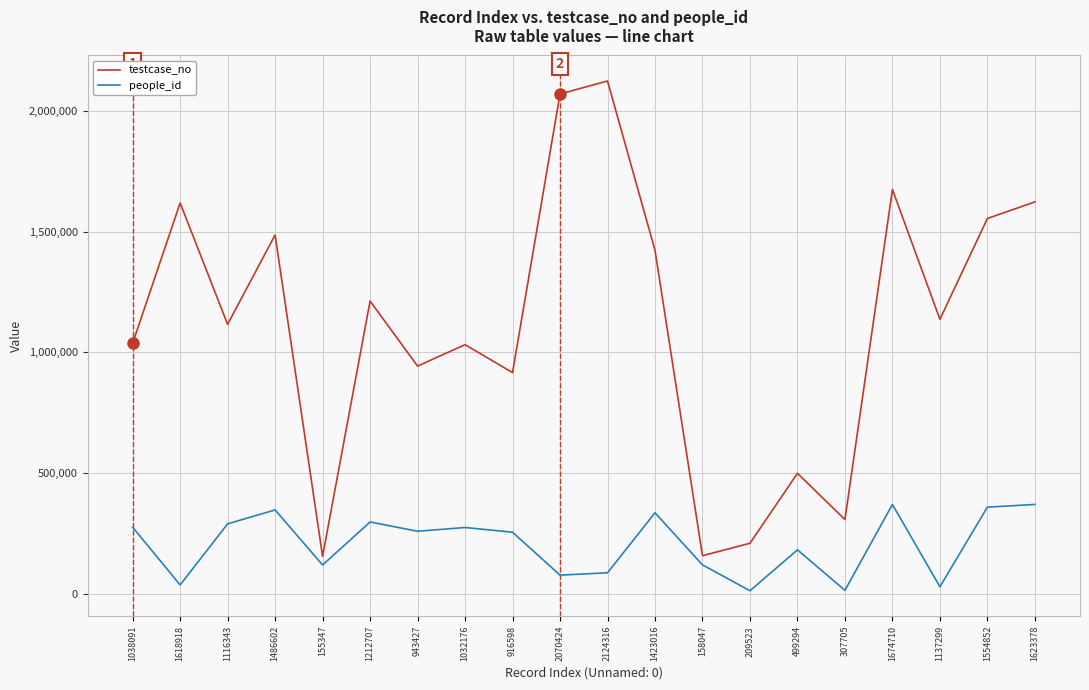

Which series has the largest total across all categories?

testcase_no